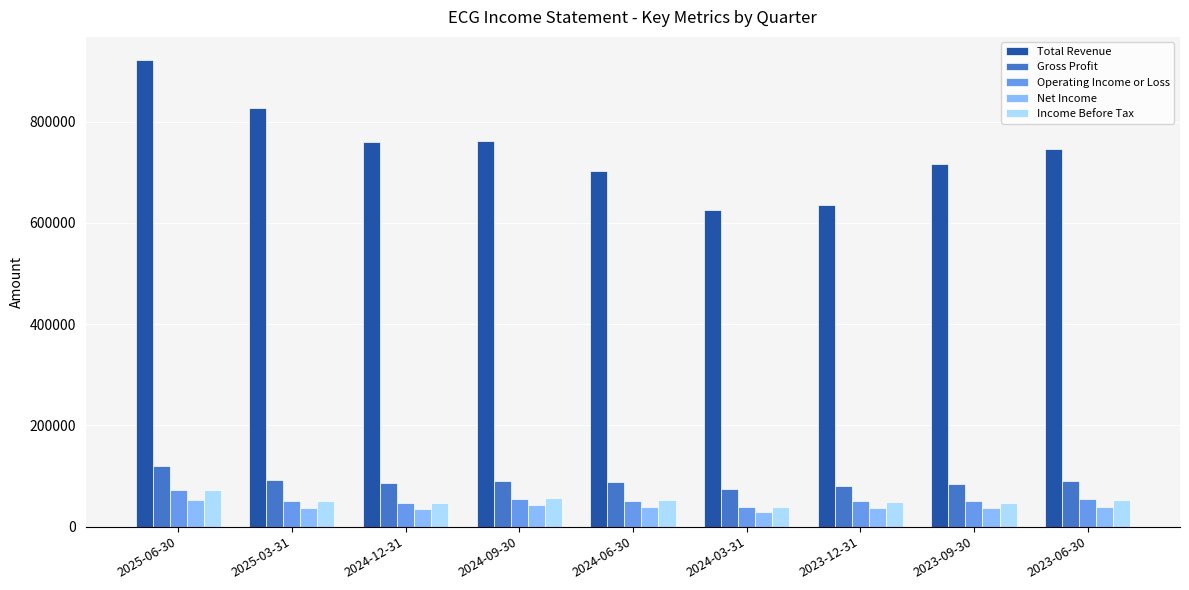

Which series has the widest spread of values?

Total Revenue